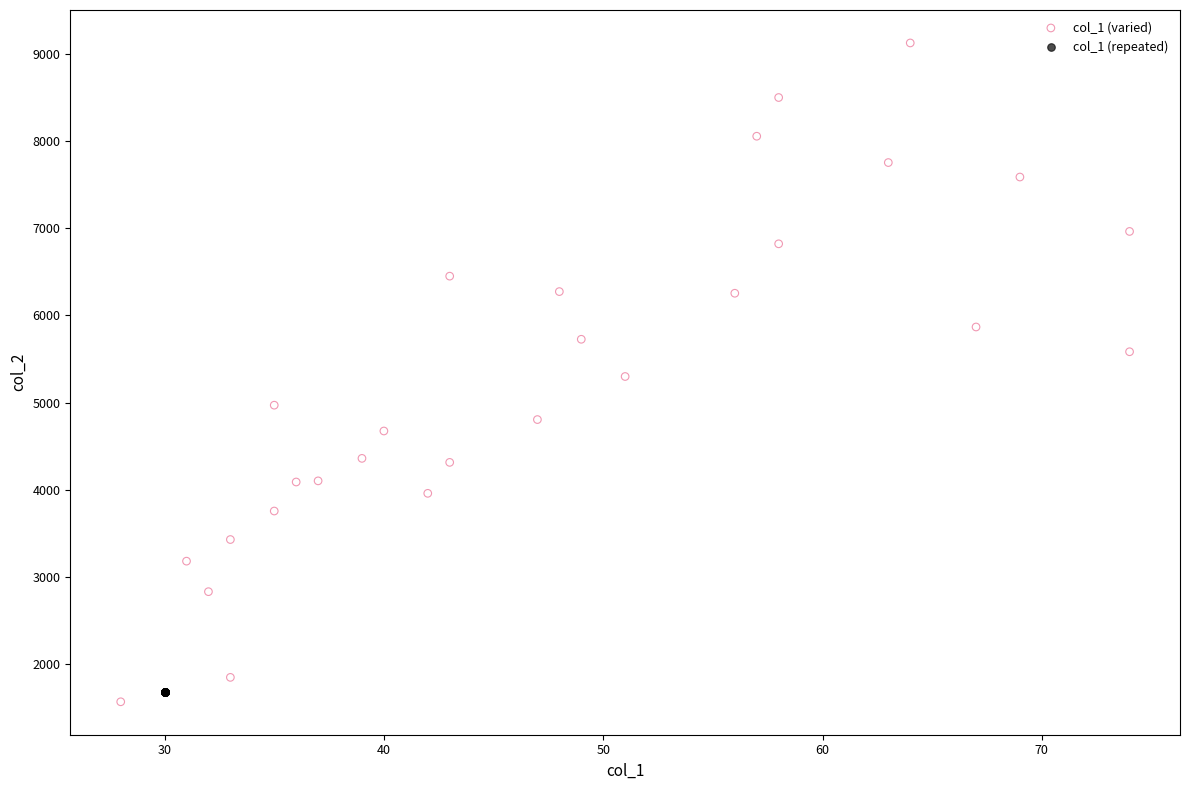

Which series reaches the maximum Y coordinate?

col_1 (varied)